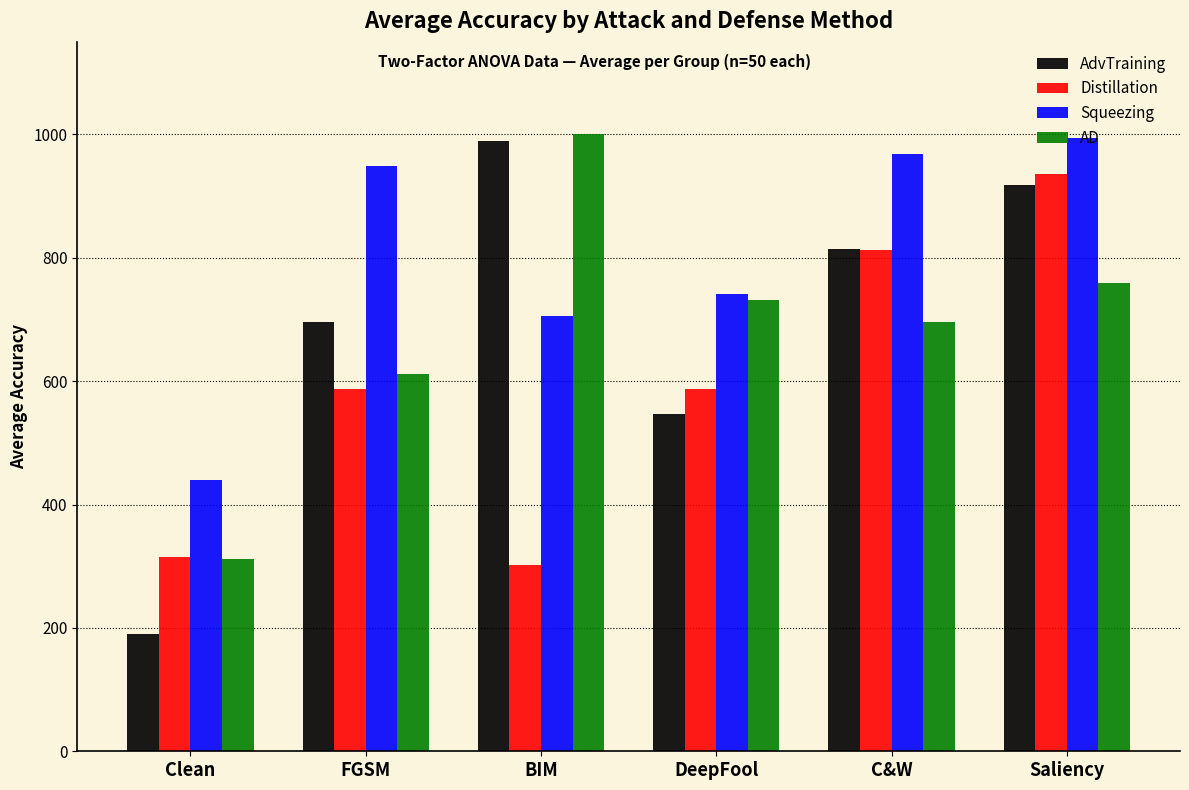

Is the value of Distillation at Clean greater than the value of Squeezing at DeepFool?

No